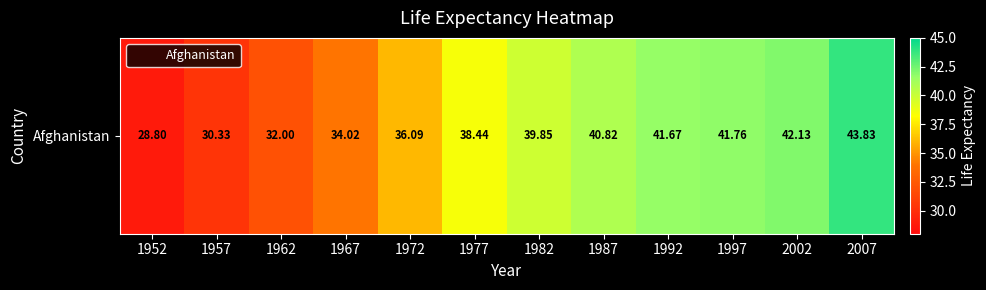

How many values are below 39?

6